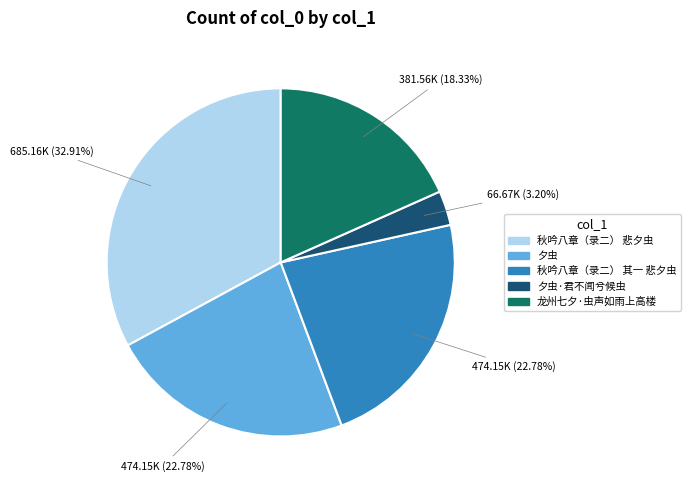

What percentage is NOT represented by 龙州七夕·虫声如雨上高楼?

81.7%